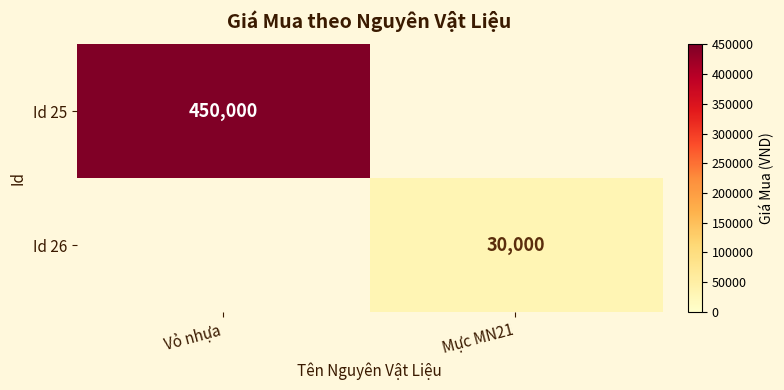

What is the spread (max minus min) of values at Vỏ nhựa?

450000